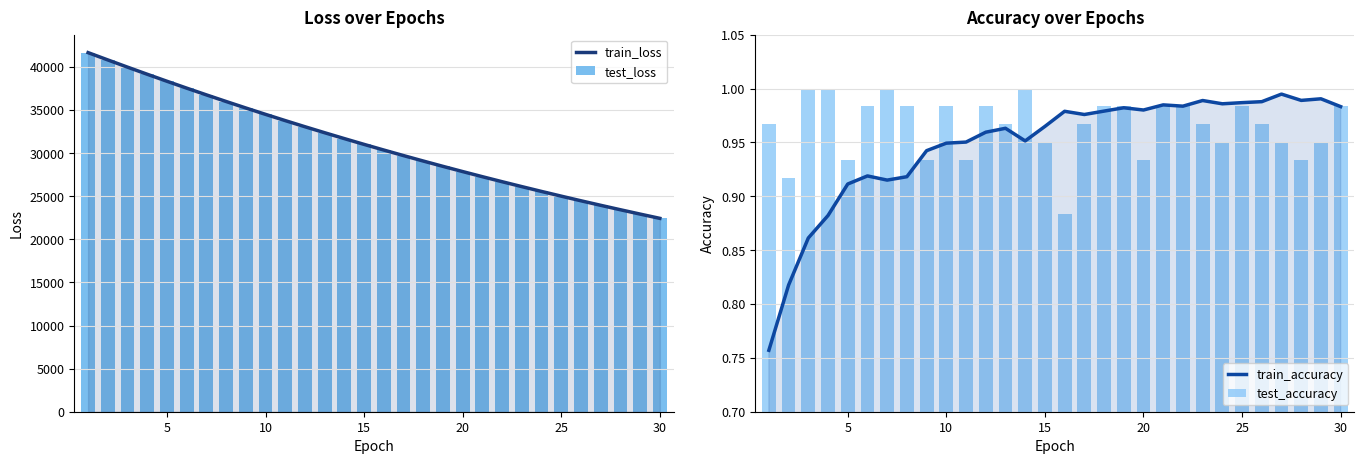

What is the average value of the train_accuracy series?

0.9